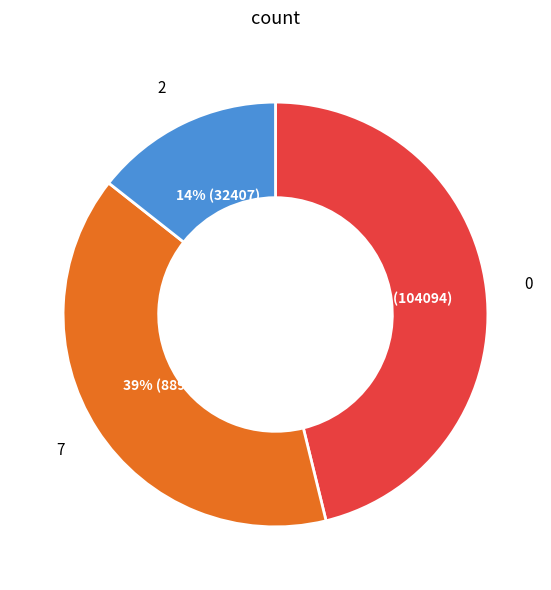

To the nearest percent, what is the average slice percentage?

33%